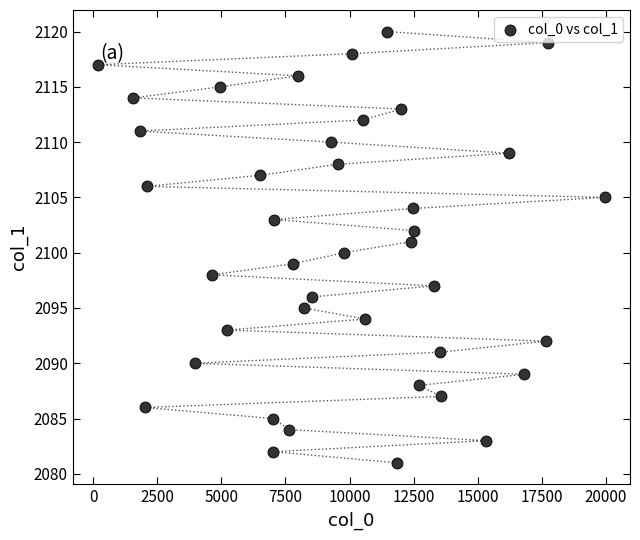

What is the range of X values (max minus min)?

19753